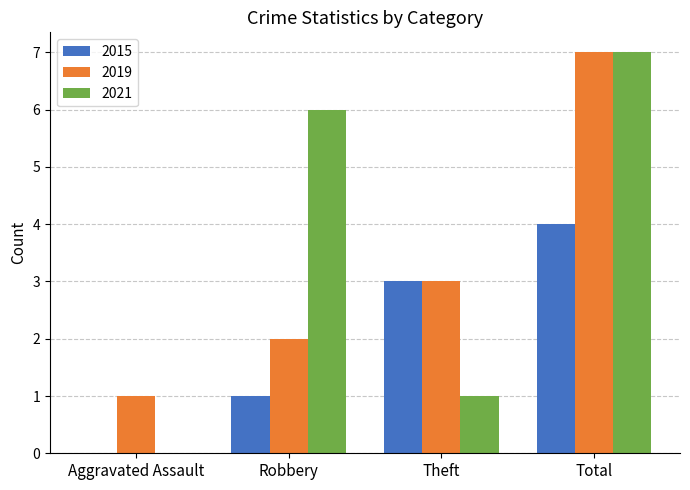

What is the difference between the 2015 values at Total and Aggravated Assault?

4